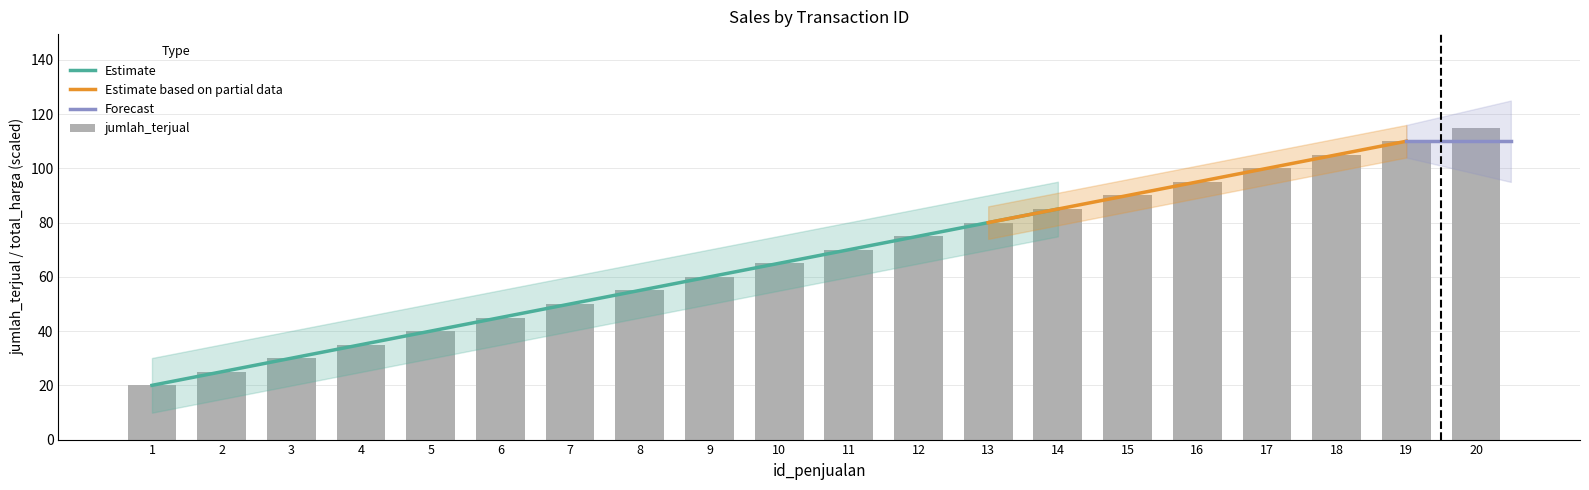

What is the change in value from 5 to 19?

+70